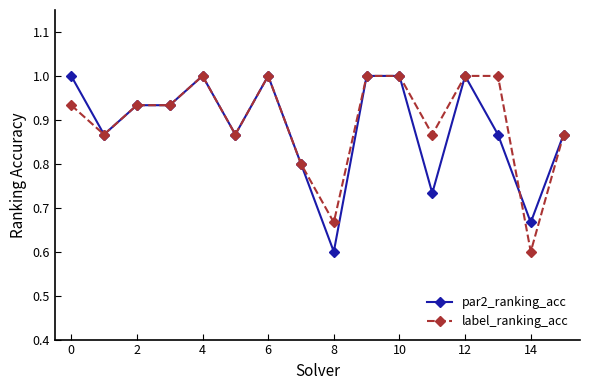

What is the smallest value displayed?

0.6